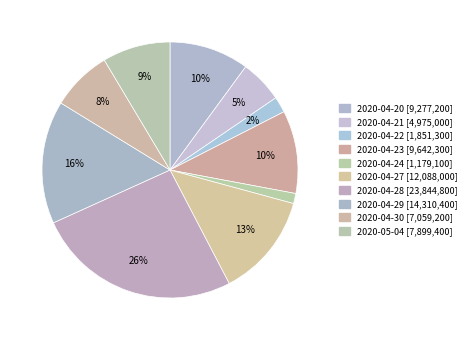

What percentage is NOT represented by 2020-04-28?

74.1%